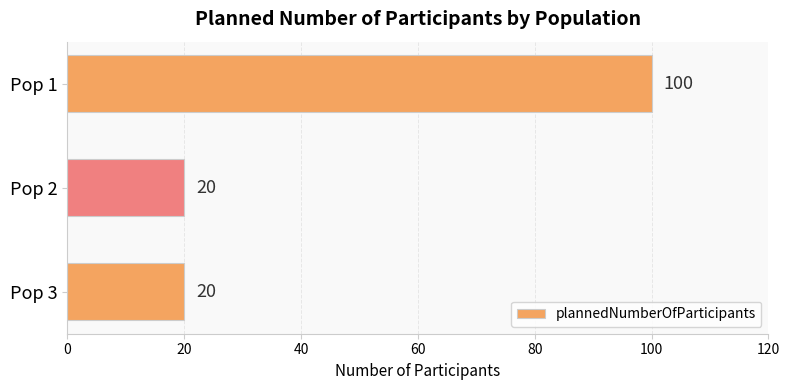

The value at Pop 3 is 28. True or false?

False